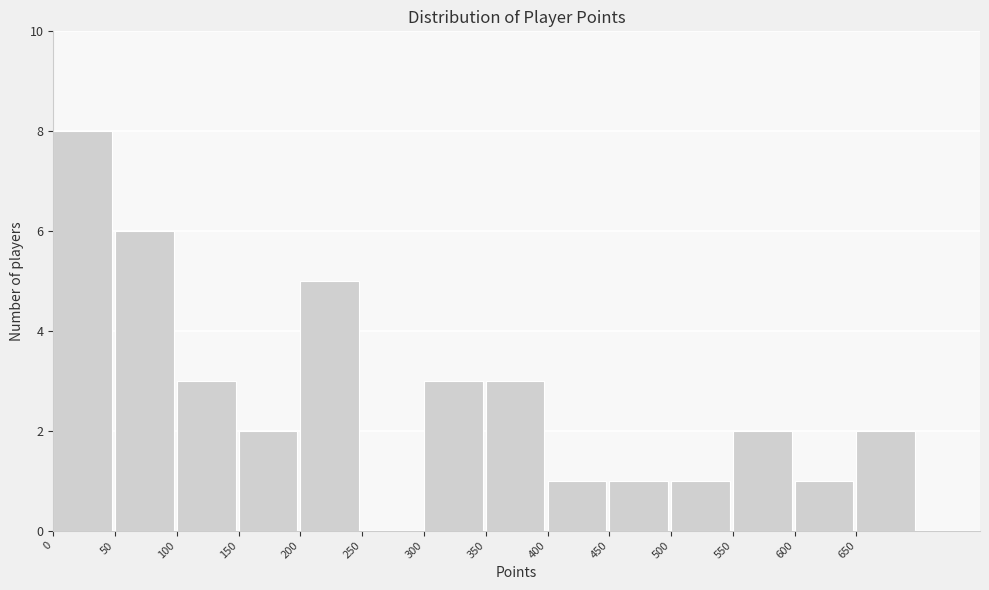

Reading left to right, transcribe this chart: for each bar, give the range it covers on the x-axis and its height. The values are not printed on the chart, so give them approximately, as read against the axis.

0 to 50: 8
50 to 100: 6
100 to 150: 3
150 to 200: 2
200 to 250: 5
250 to 300: 0
300 to 350: 3
350 to 400: 3
400 to 450: 1
450 to 500: 1
500 to 550: 1
550 to 600: 2
600 to 650: 1
650 to 700: 2